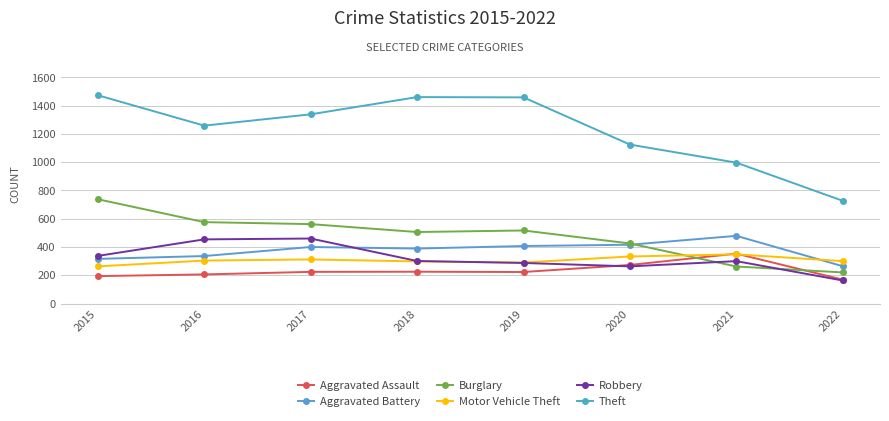

What value does the Robbery series have at 2019, to the nearest 10?

290